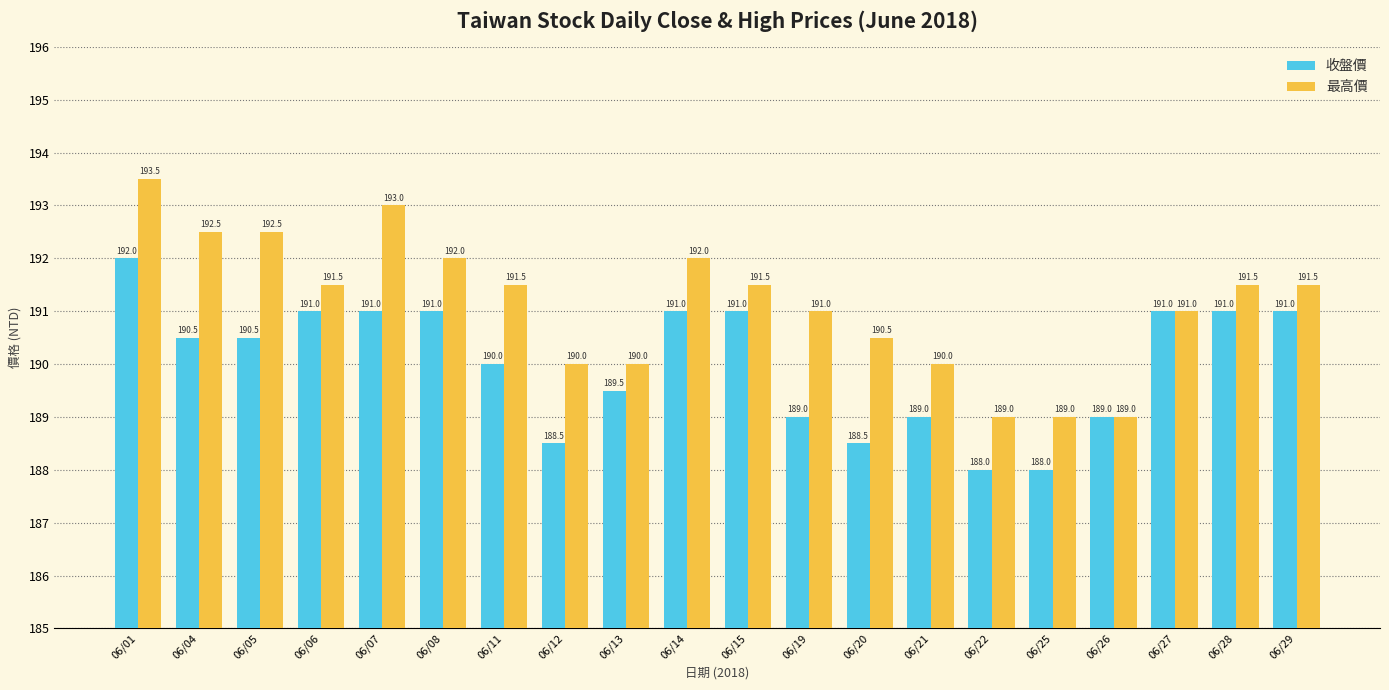

What are all the series names shown in the legend?

收盤價, 最高價